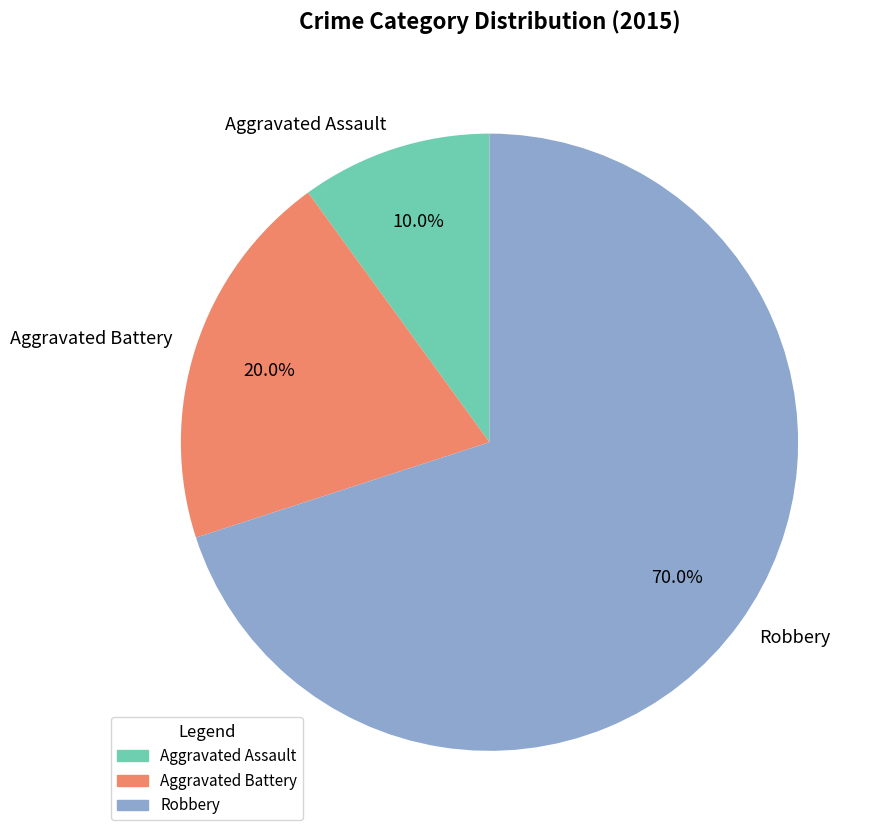

To the nearest percent, what portion does Robbery represent?

70%